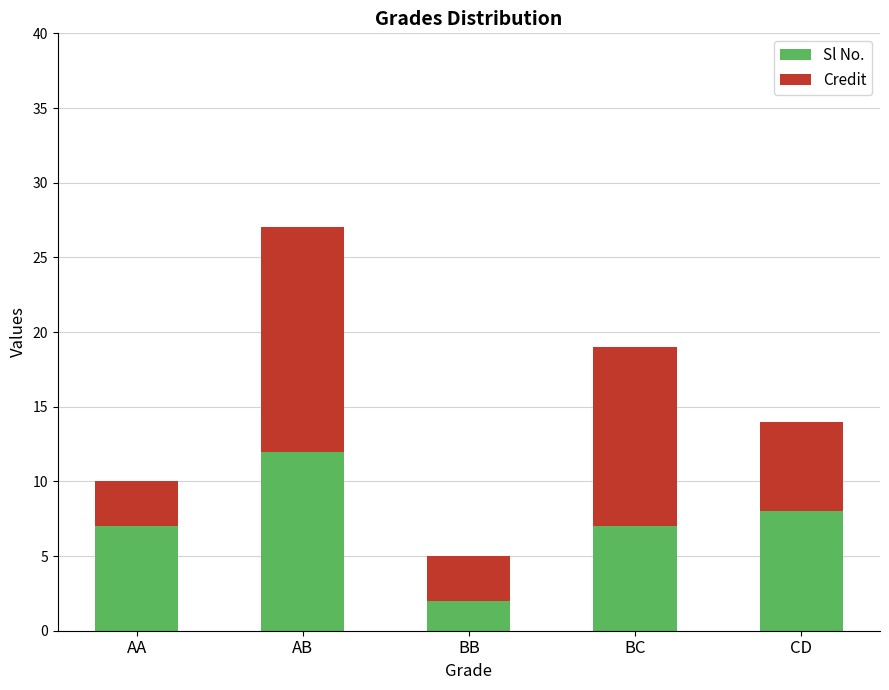

What is the difference between the Sl No. values at BB and AA?

5